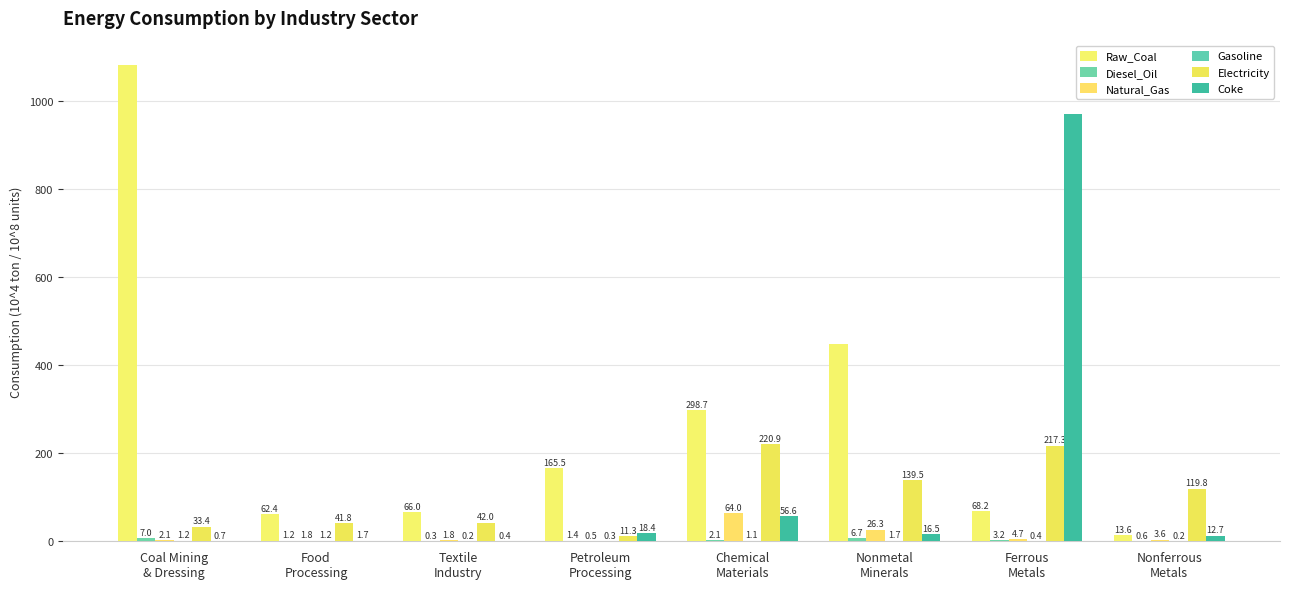

What is the total value across all series at Nonmetal
Minerals?

638.4